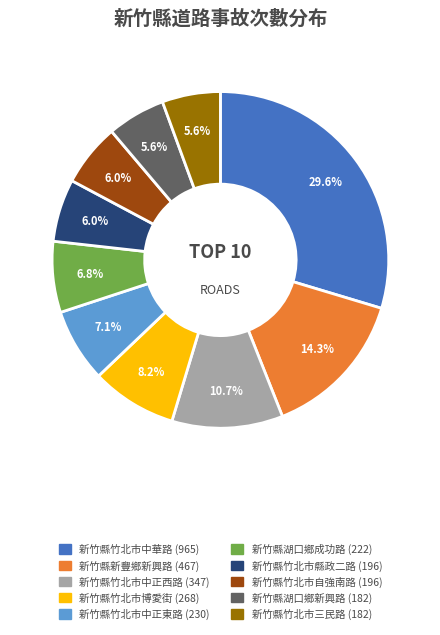

Which slice is the largest?

新竹縣竹北市中華路